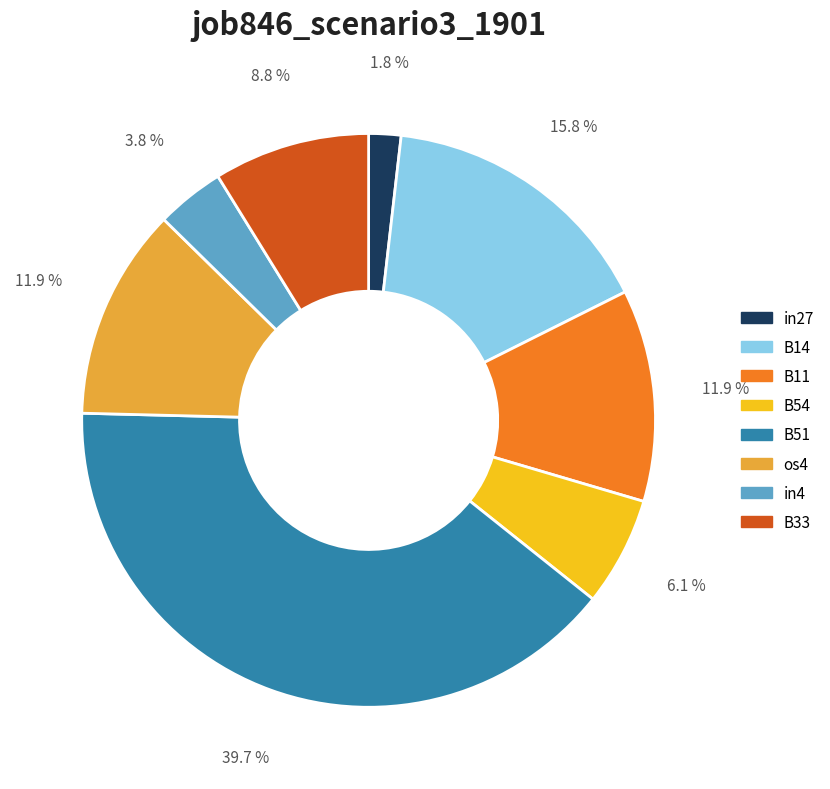

What portion of the pie excludes in27?

98.2%